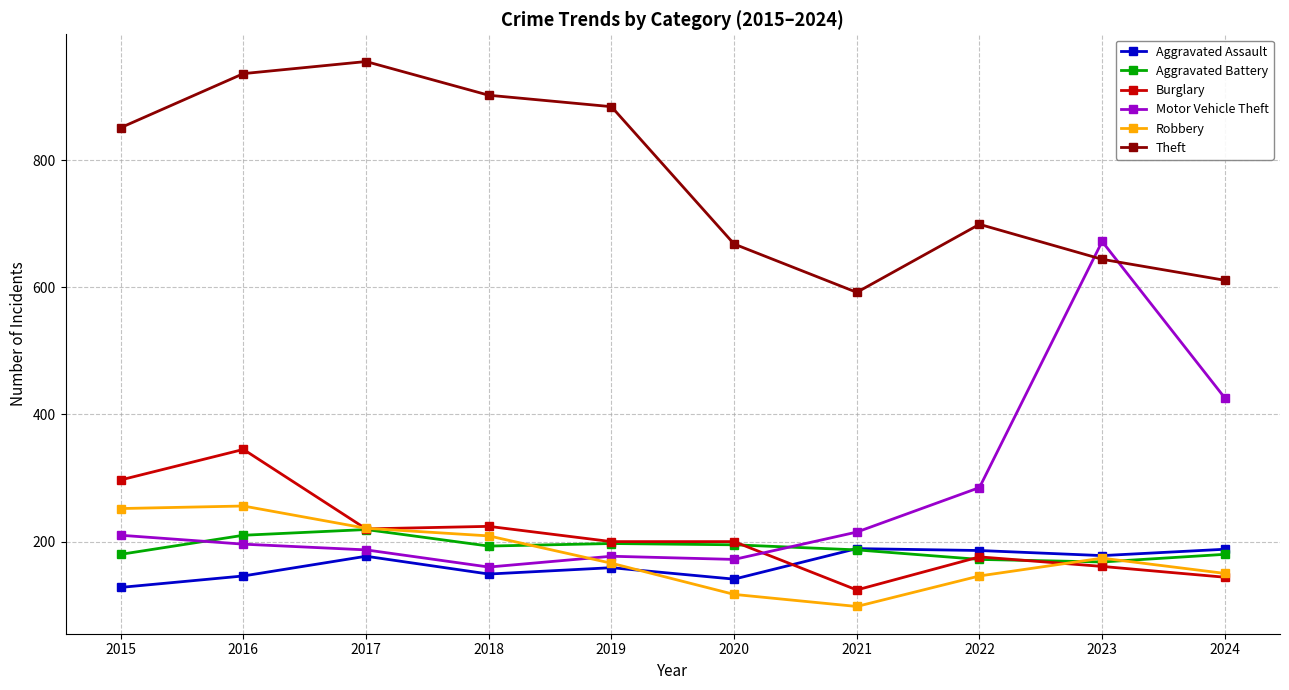

Which series ends up on top after the final intersection of Robbery and Aggravated Battery?

Aggravated Battery